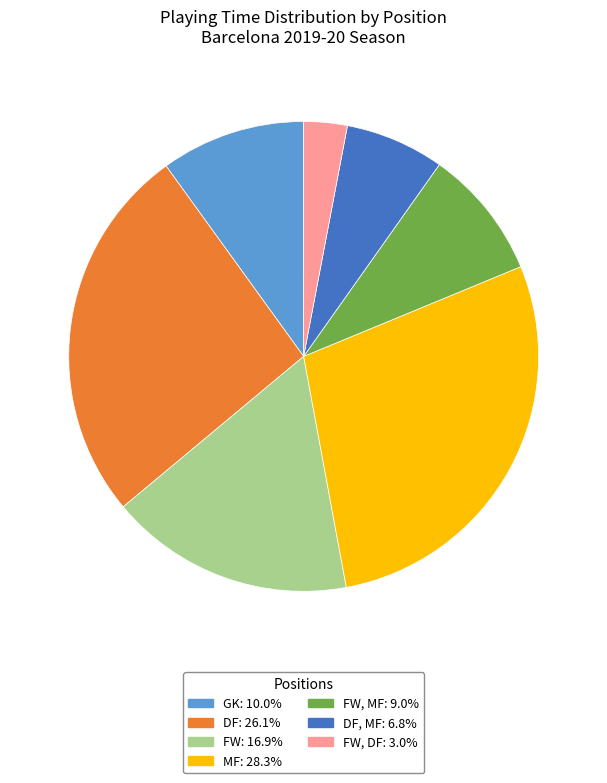

How many slices are in this pie chart?

7